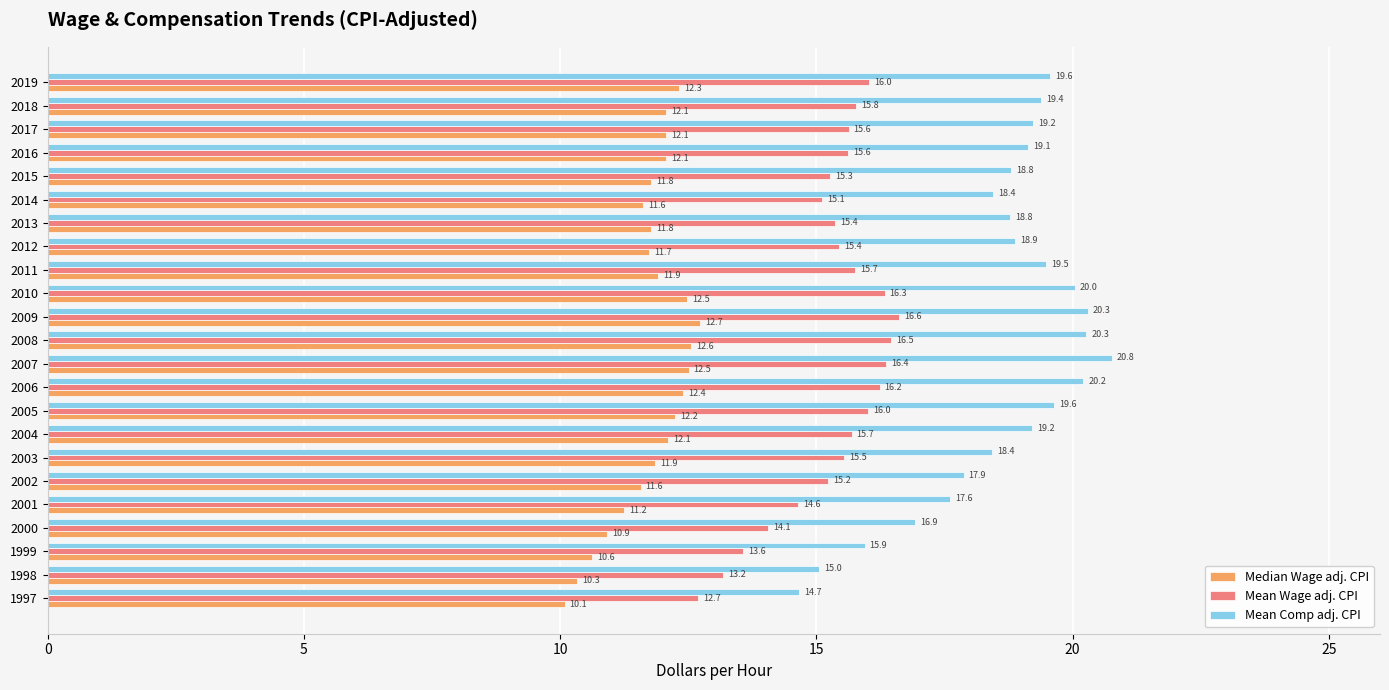

Where is Mean Wage adj. CPI nearest to the value 14?

2000